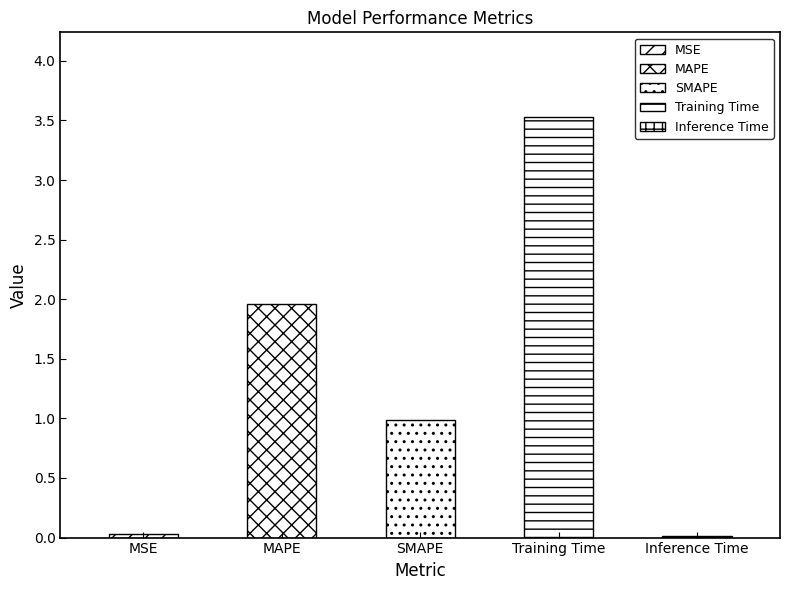

What is the maximum value shown in the chart?

3.5